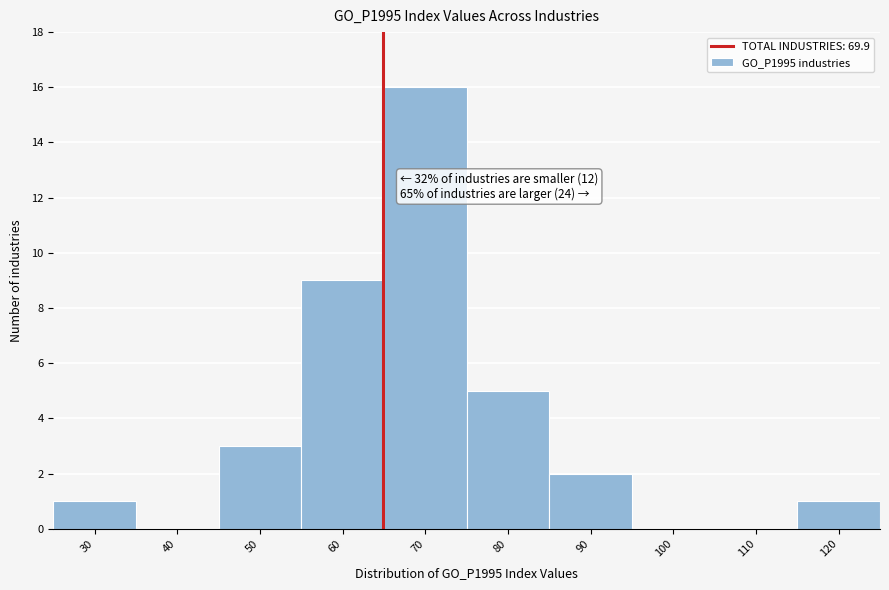

Reading right to left, extract all data points from this chart.

120=1	110=0	100=0	90=2	80=5	70=16	60=9	50=3	40=0	30=1